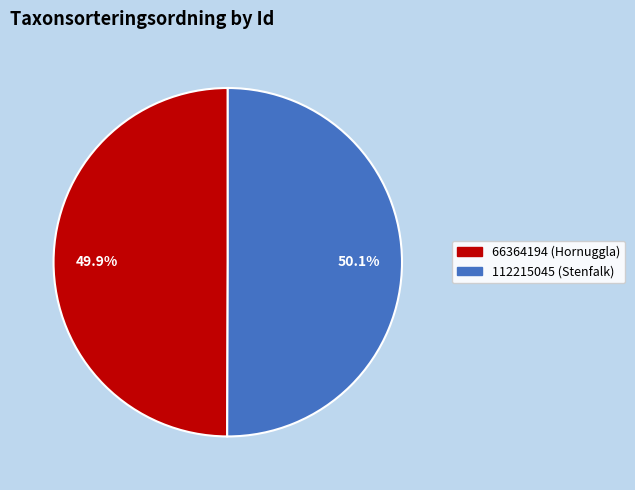

Is the sum of 112215045 (Stenfalk) and 66364194 (Hornuggla) greater than half?

Yes